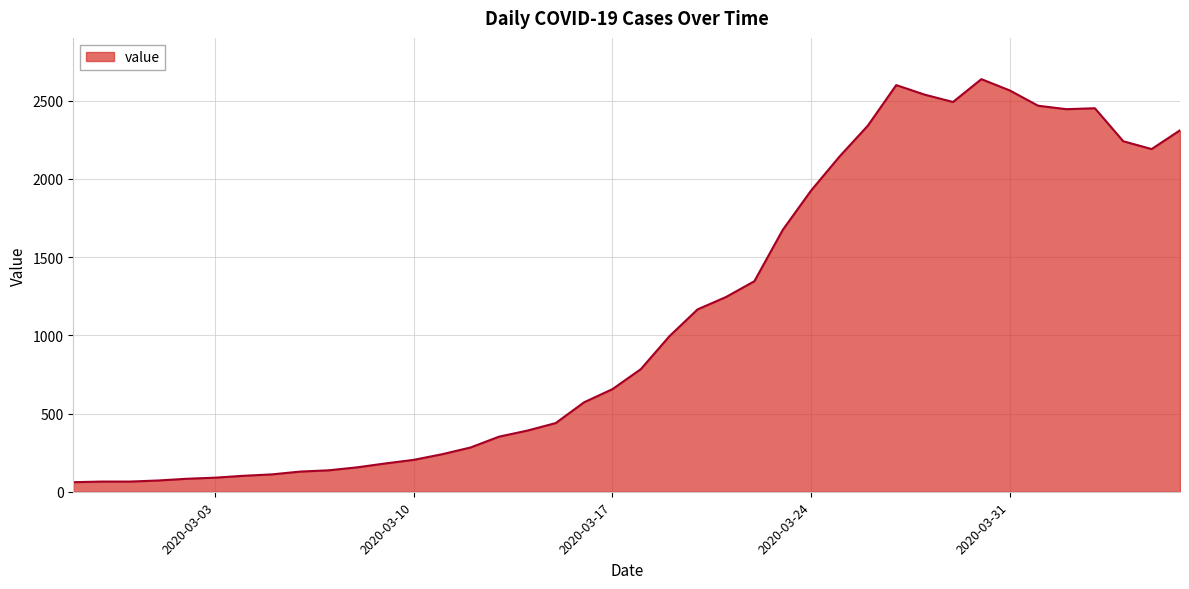

True or false: there are more than 0 points higher than both neighbors.

True